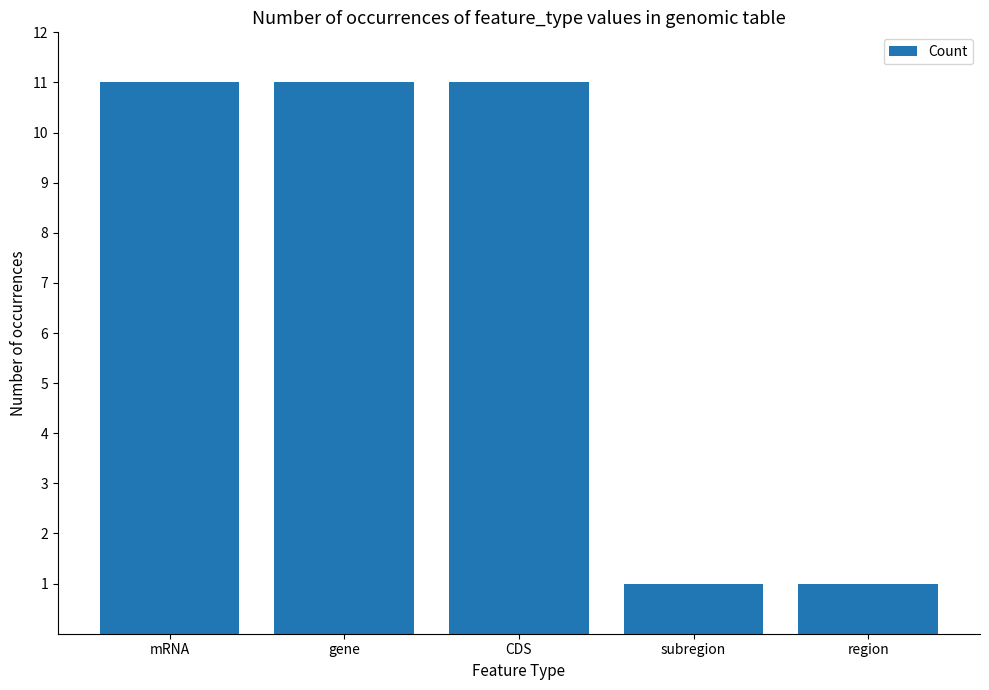

Approximately how many times larger is the value at subregion compared to region?

1.0